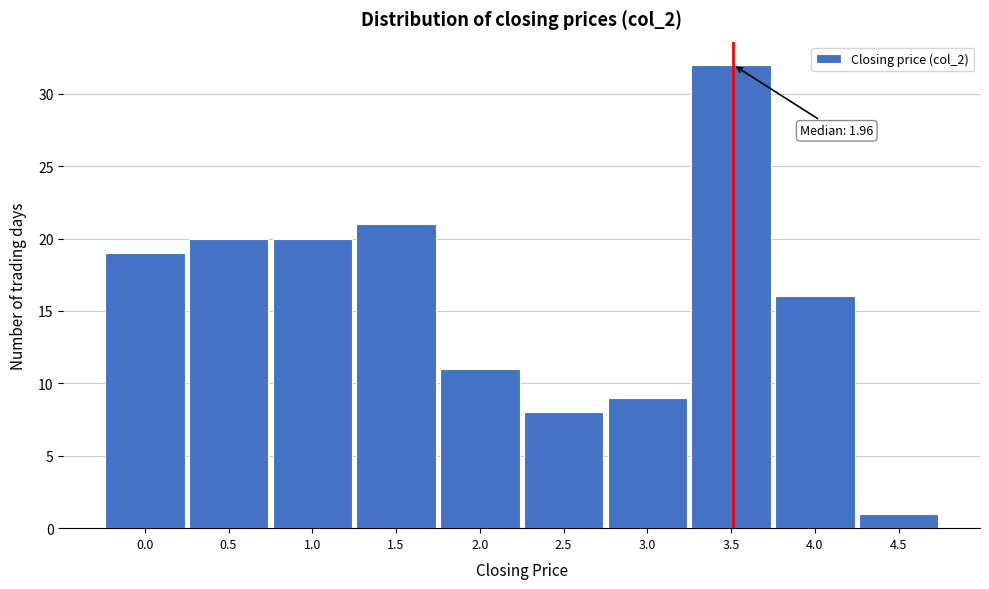

Reading left to right, what are all the values shown in this chart?

0.0=19	0.5=20	1.0=20	1.5=21	2.0=11	2.5=8	3.0=9	3.5=32	4.0=16	4.5=1